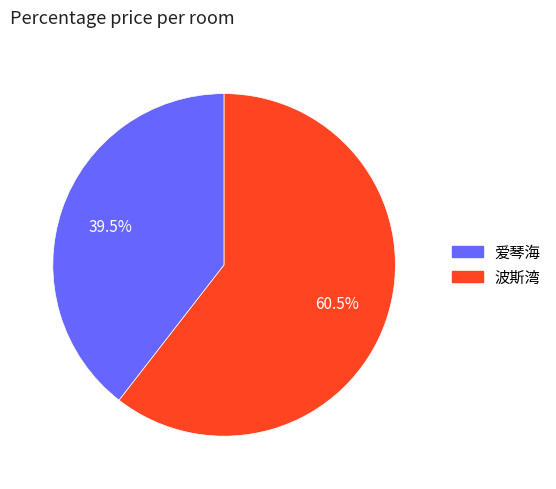

Count the number of slices in the pie.

2